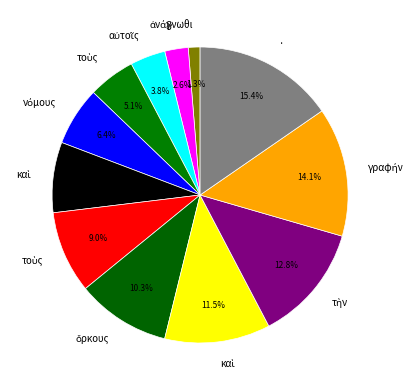

Count the number of slices in the pie.

12